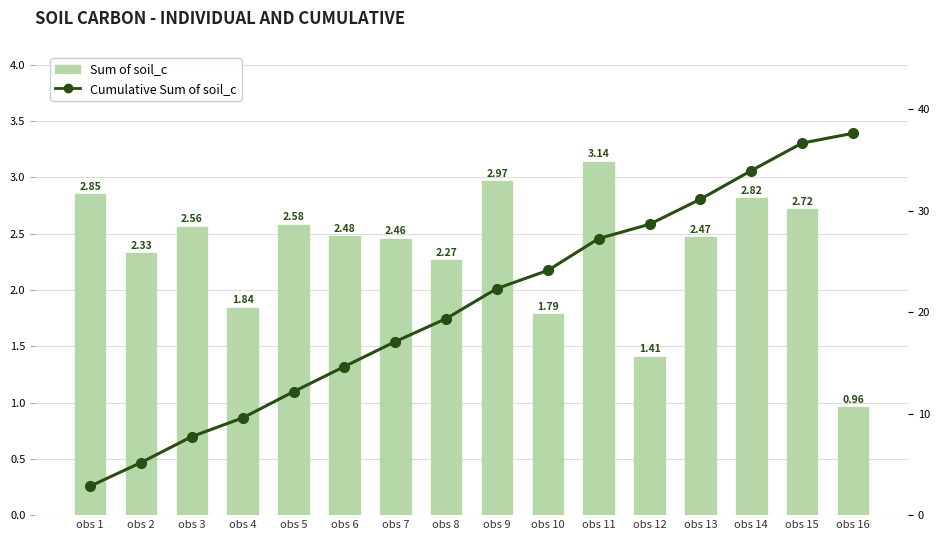

How many groups of bars are there?

16